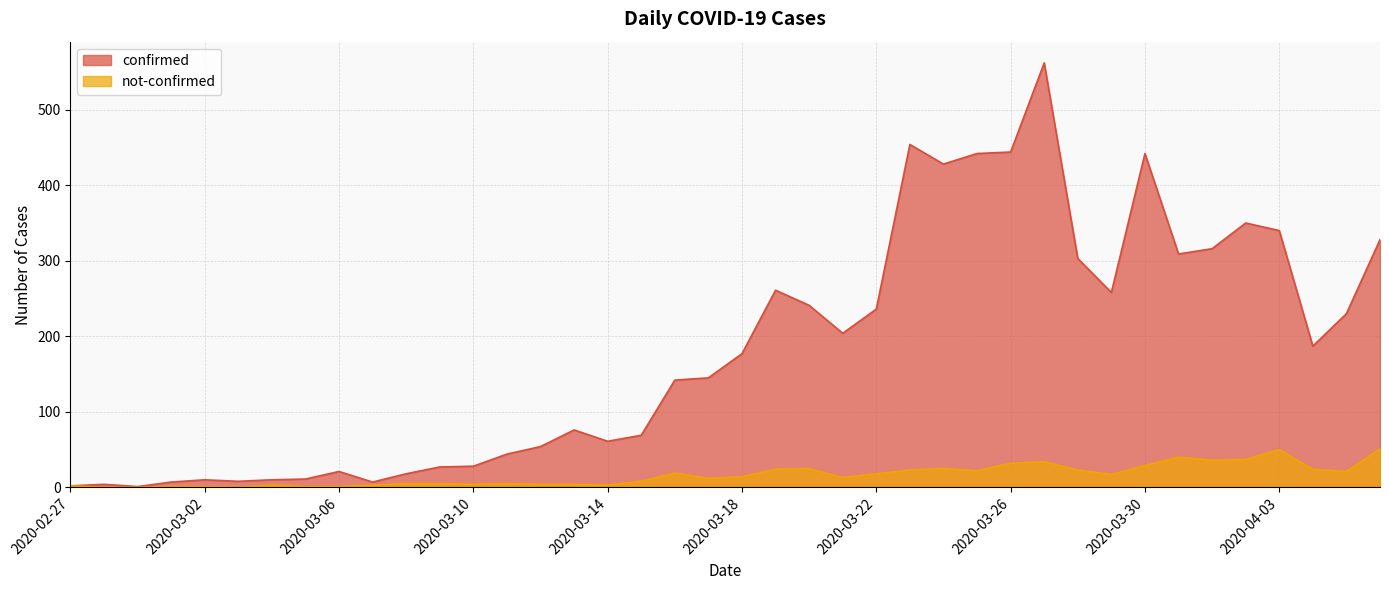

The value of confirmed at 2020-03-30 is 442. True or false?

True